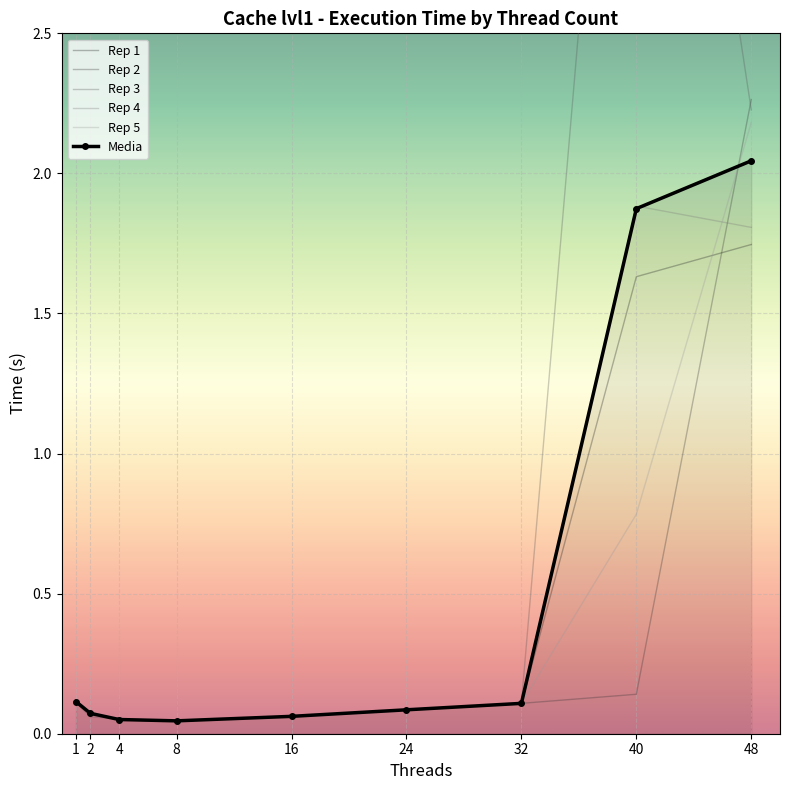

What is the difference between the maximum and second lowest values in the Rep 1 series?

1.7